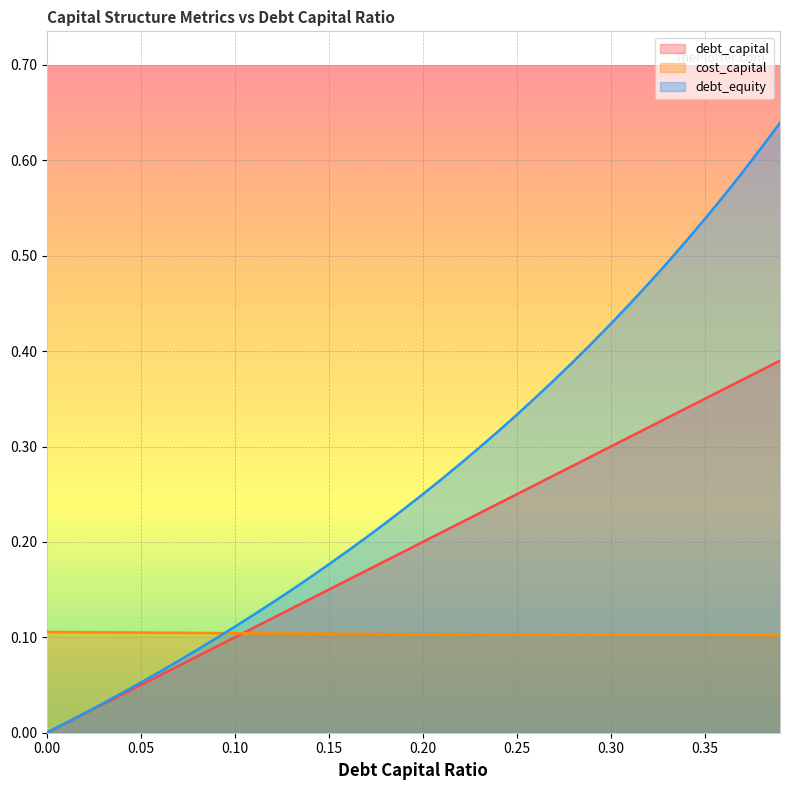

True or false: debt_capital has more than 2 interior local peaks.

False